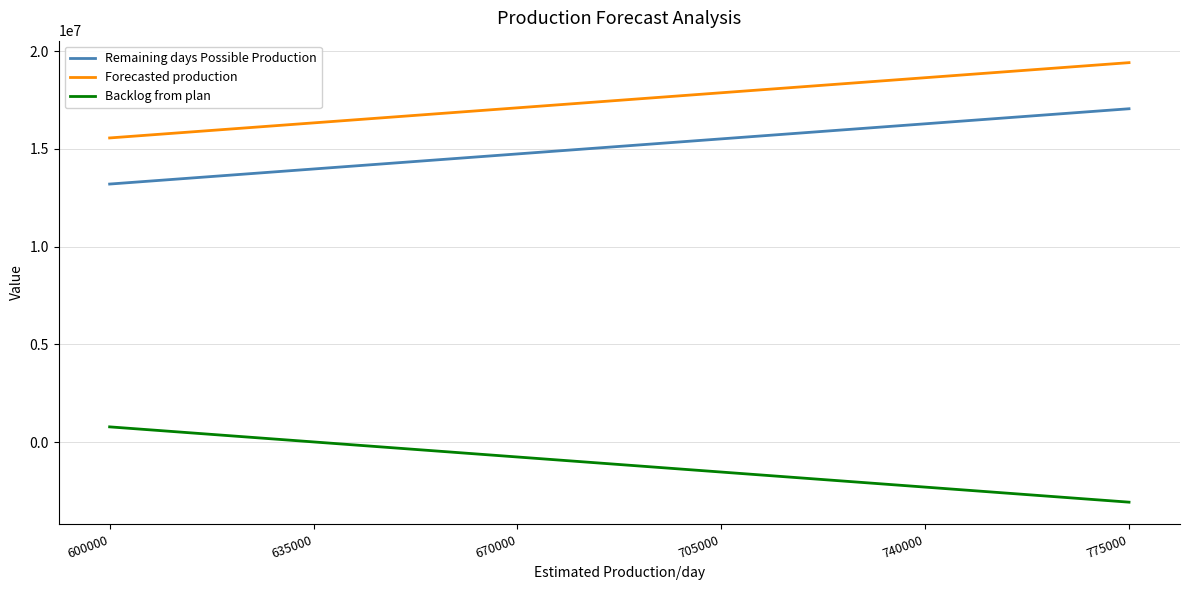

The Remaining days Possible Production series shows 19867628 at 600000. True or false?

False